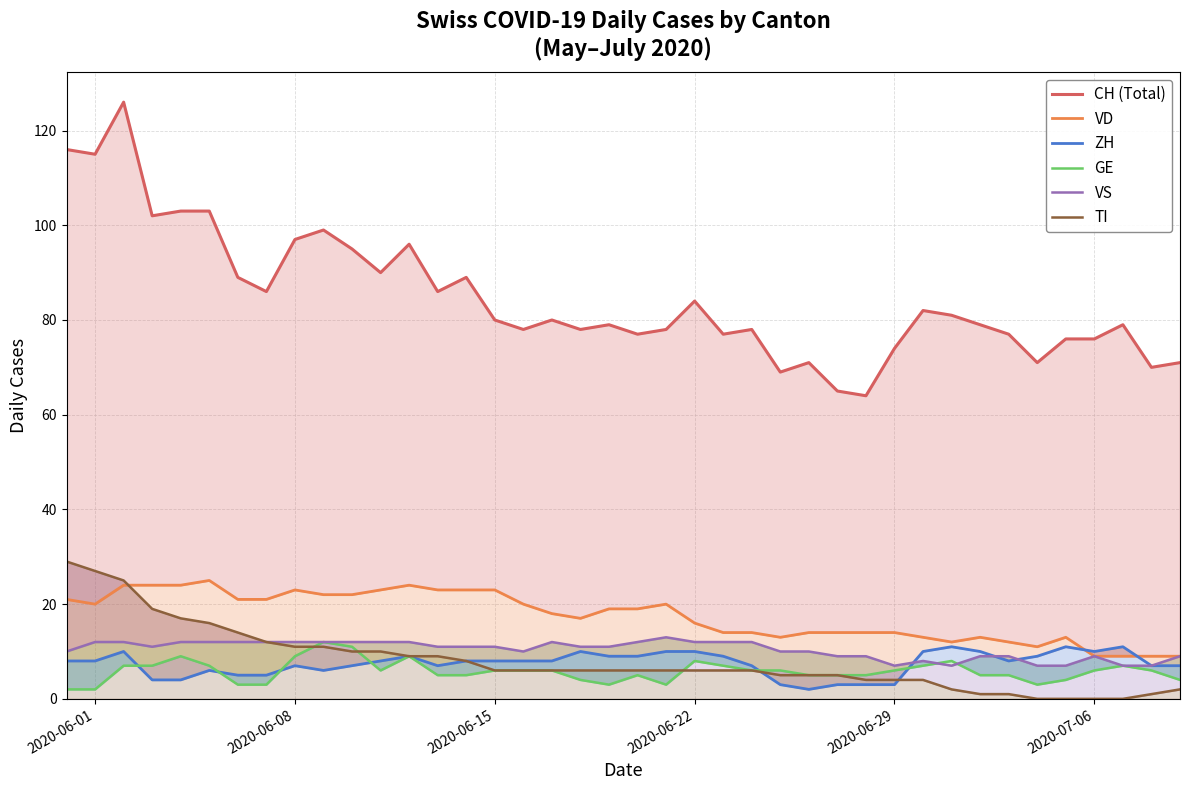

Reading right to left, what are all the values shown in this chart?

CH (Total): 71	70	79	76	76	71	77	79	81	82	74	64	65	71	69	78	77	84	78	77	79	78	80	78	80	89	86	96	90	95	99	97	86	89	103	103	102	126	115	116
VD: 9	9	9	9	13	11	12	13	12	13	14	14	14	14	13	14	14	16	20	19	19	17	18	20	23	23	23	24	23	22	22	23	21	21	25	24	24	24	20	21
ZH: 7	7	11	10	11	9	8	10	11	10	3	3	3	2	3	7	9	10	10	9	9	10	8	8	8	8	7	9	8	7	6	7	5	5	6	4	4	10	8	8
GE: 4	6	7	6	4	3	5	5	8	7	6	5	5	5	6	6	7	8	3	5	3	4	6	6	6	5	5	9	6	11	12	9	3	3	7	9	7	7	2	2
VS: 9	7	7	9	7	7	9	9	7	8	7	9	9	10	10	12	12	12	13	12	11	11	12	10	11	11	11	12	12	12	12	12	12	12	12	12	11	12	12	10
TI: 2	1	0	0	0	0	1	1	2	4	4	4	5	5	5	6	6	6	6	6	6	6	6	6	6	8	9	9	10	10	11	11	12	14	16	17	19	25	27	29